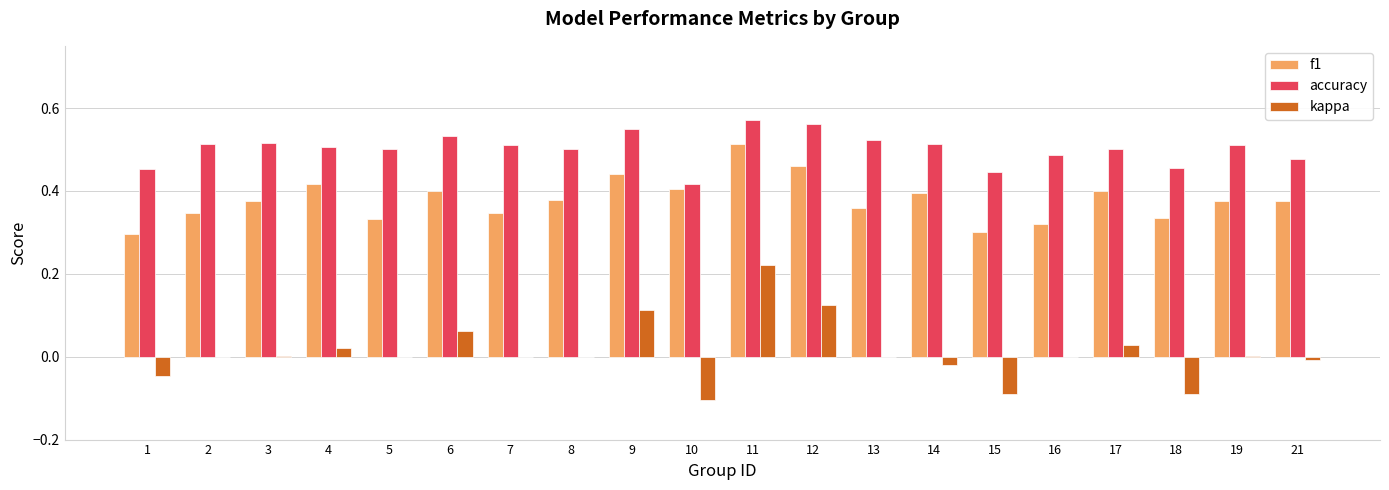

The value of accuracy at 14 is 0.8. True or false?

False